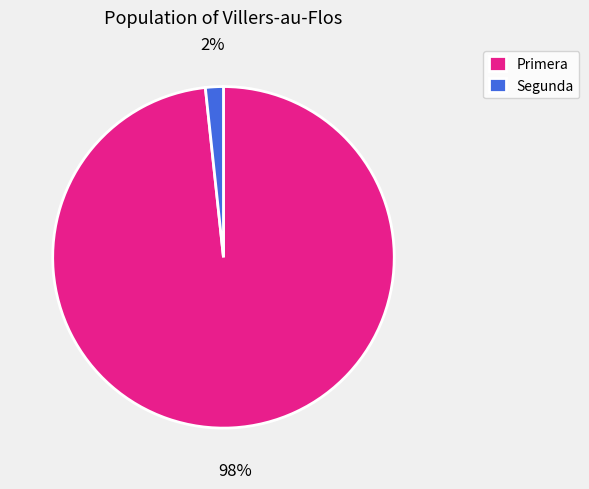

Is it true that Primera is 1% of the pie?

False